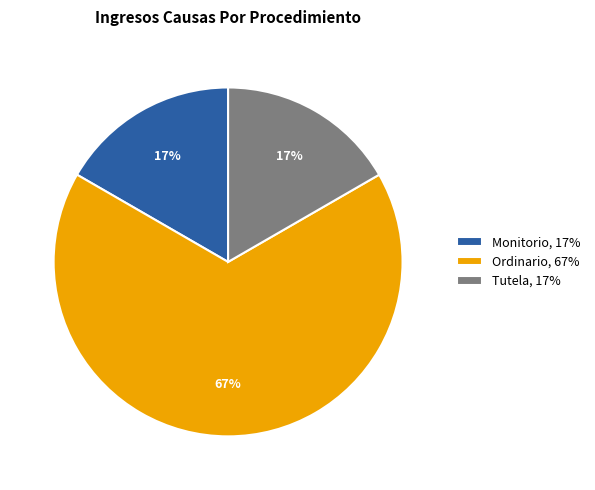

Count the number of slices in the pie.

3